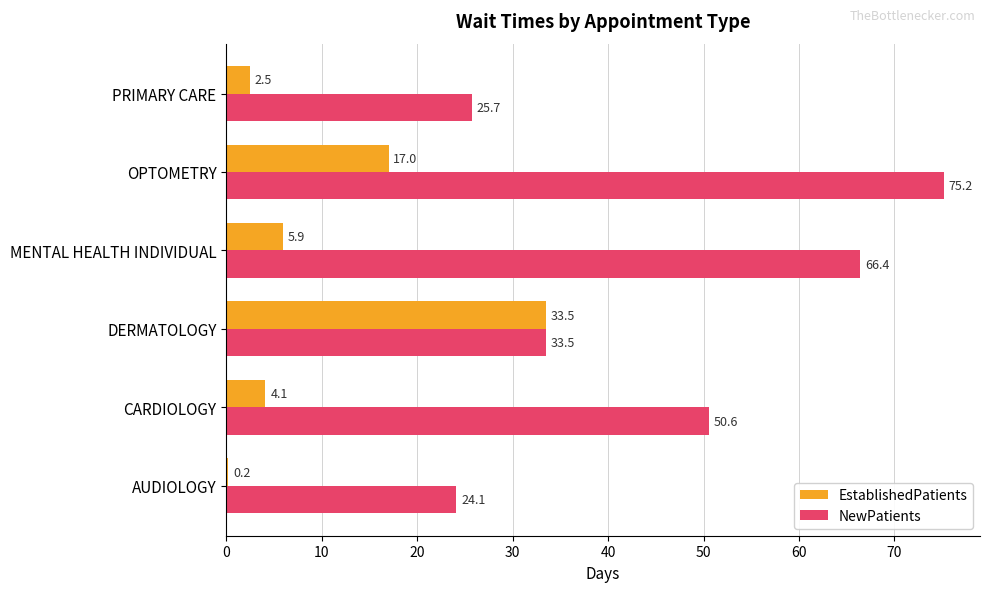

Is it true that NewPatients equals 12.0 at DERMATOLOGY?

False